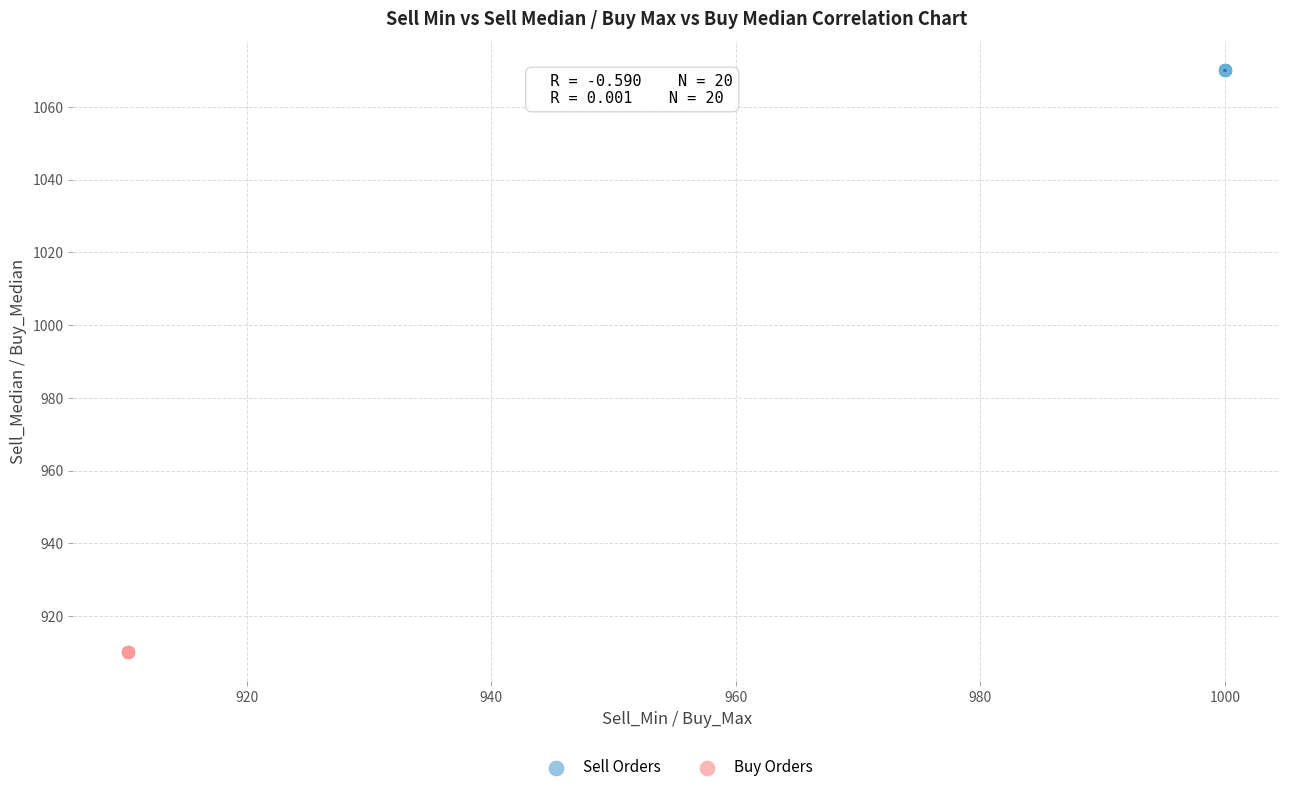

Which series reaches the maximum Y coordinate?

Sell Orders